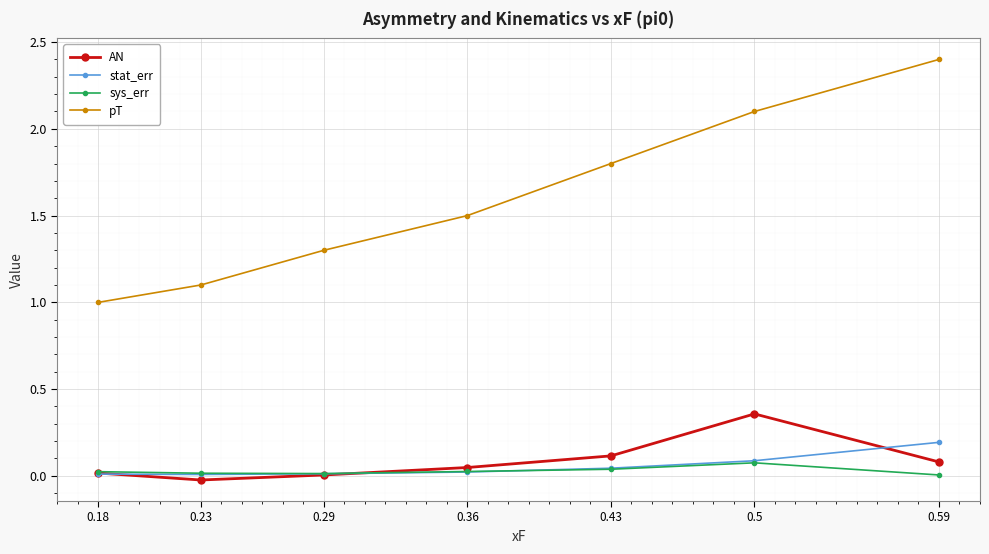

Between 0.23 and 0.59, which series saw the biggest shift?

pT